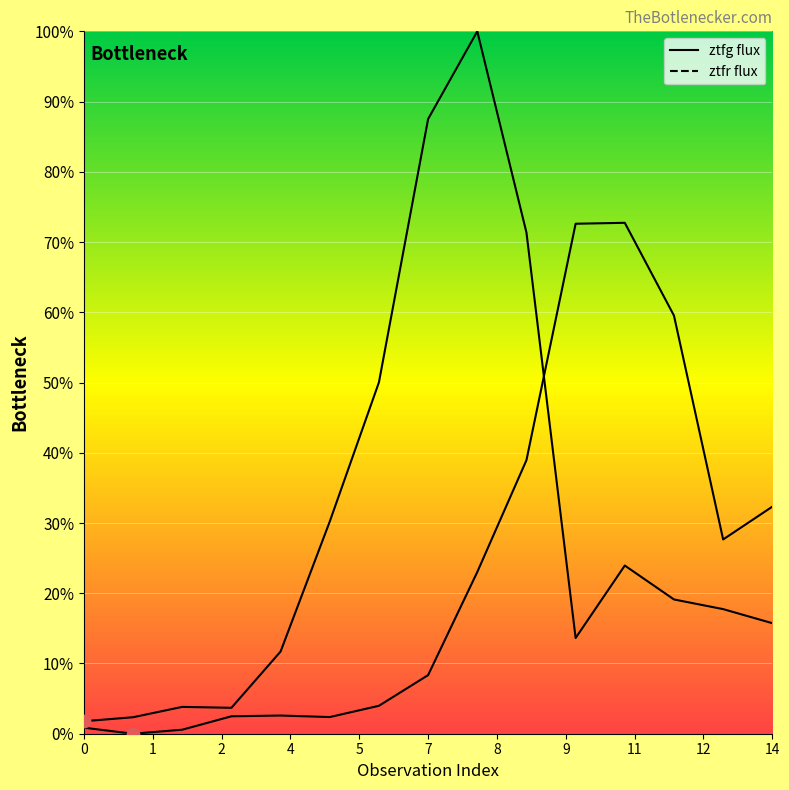

Is the value of ztfr at 9 greater than the value of ztfg at 14?

Yes